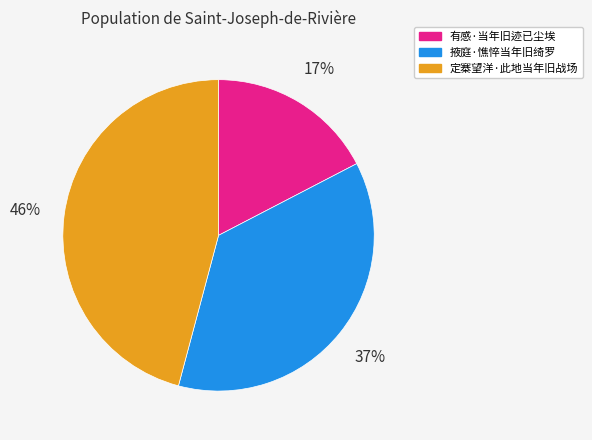

Combined, do 掖庭·憔悴当年旧绮罗 and 有感·当年旧迹已尘埃 account for over 50%?

Yes